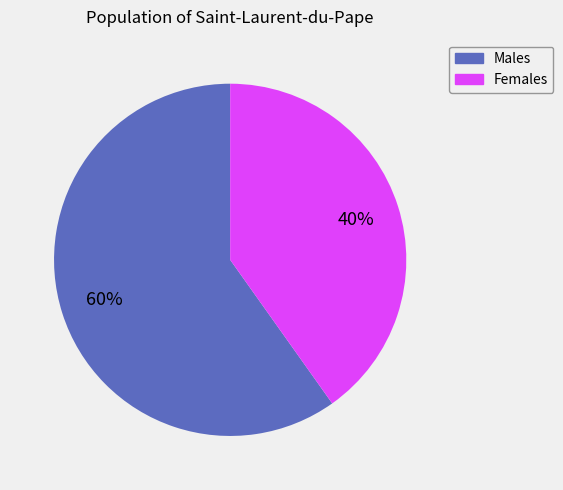

The Females slice represents 40% of the pie. True or false?

True